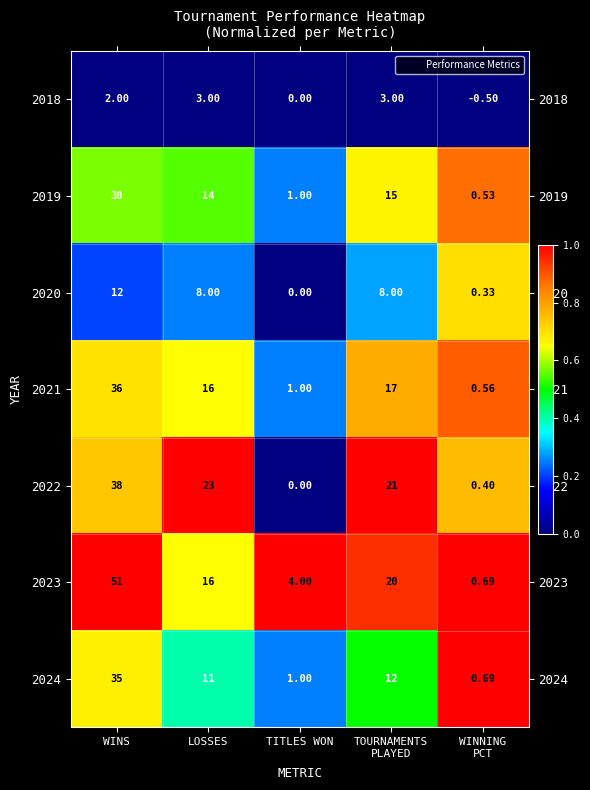

What is the greatest value displayed?

51.0